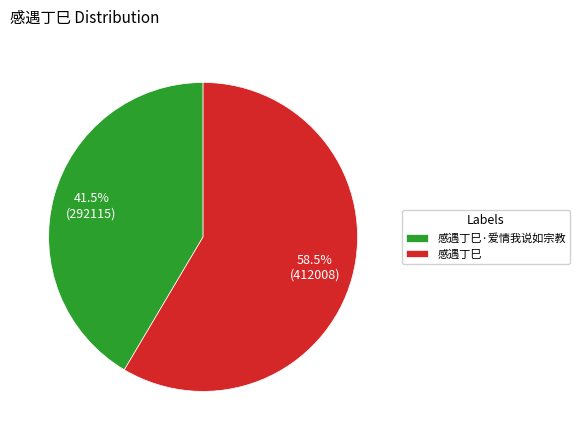

How many slices are in this pie chart?

2